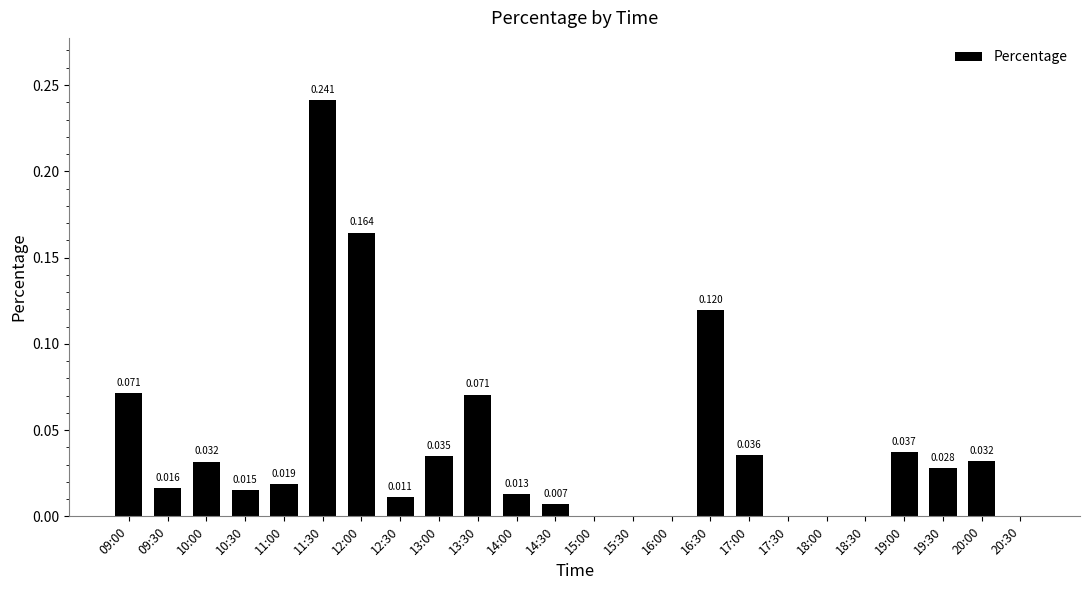

Are the bars horizontal?

No